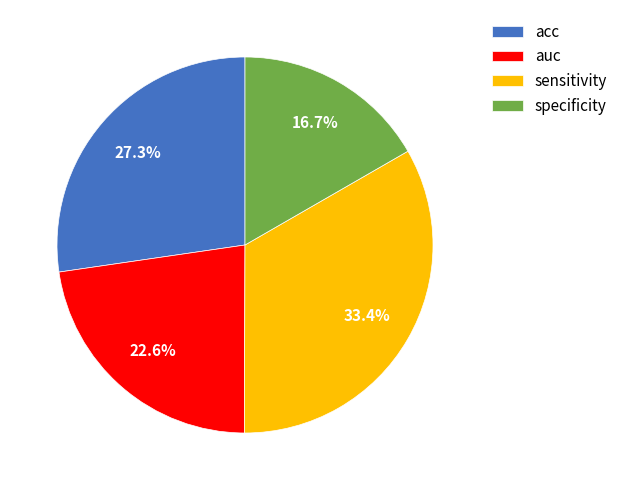

Rank the categories by value from lowest to highest.

specificity, auc, acc, sensitivity